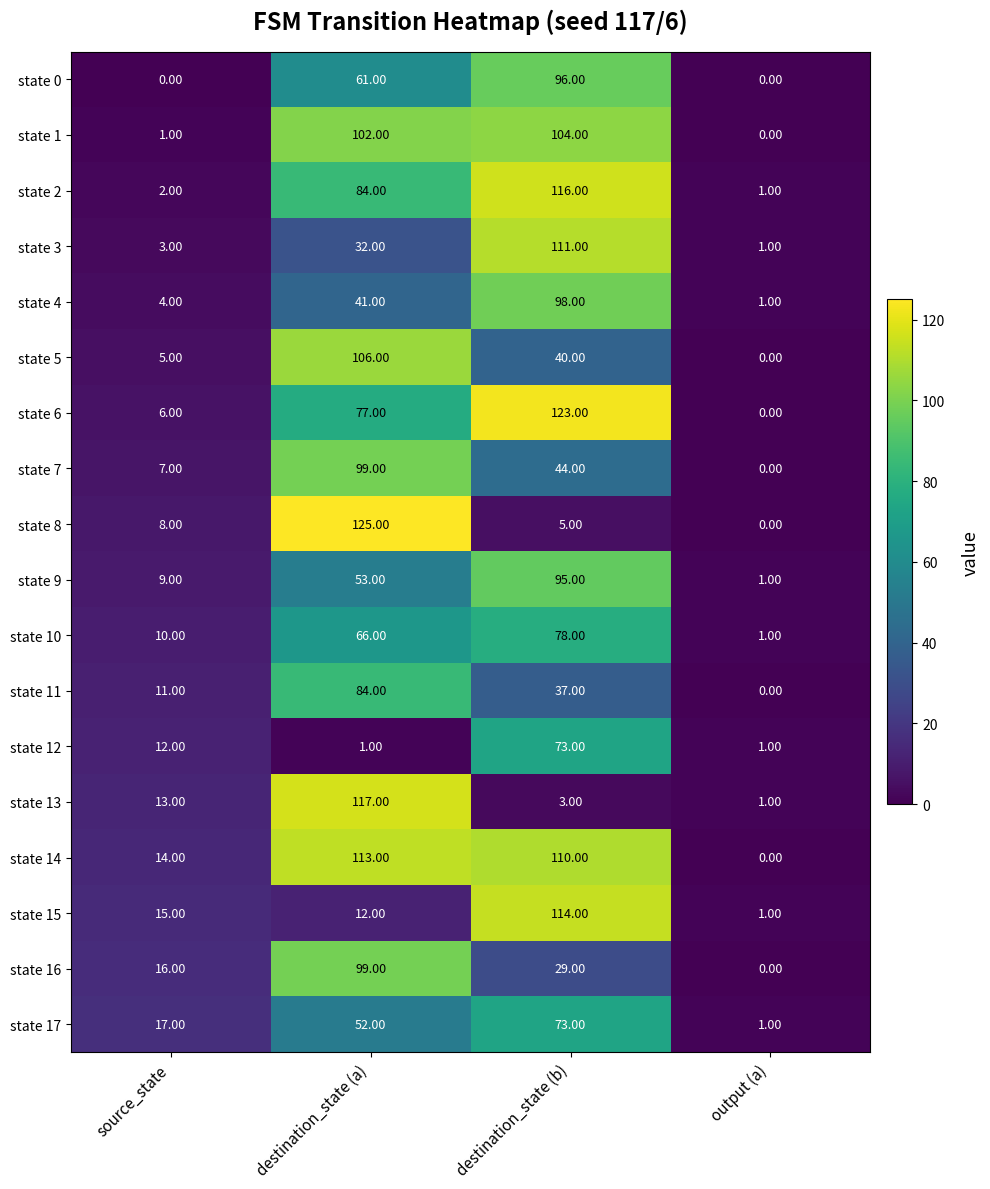

At which label does state 11 first exceed 37?

destination_state (a)